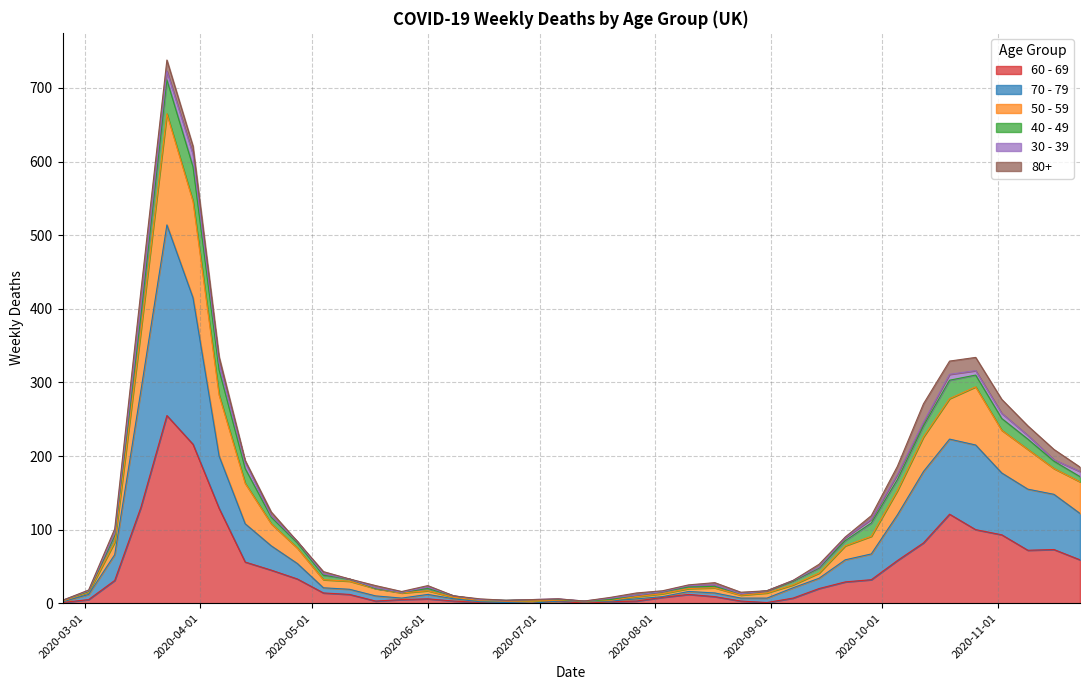

What is the spread (max minus min) of values at 2020-03-09?

64